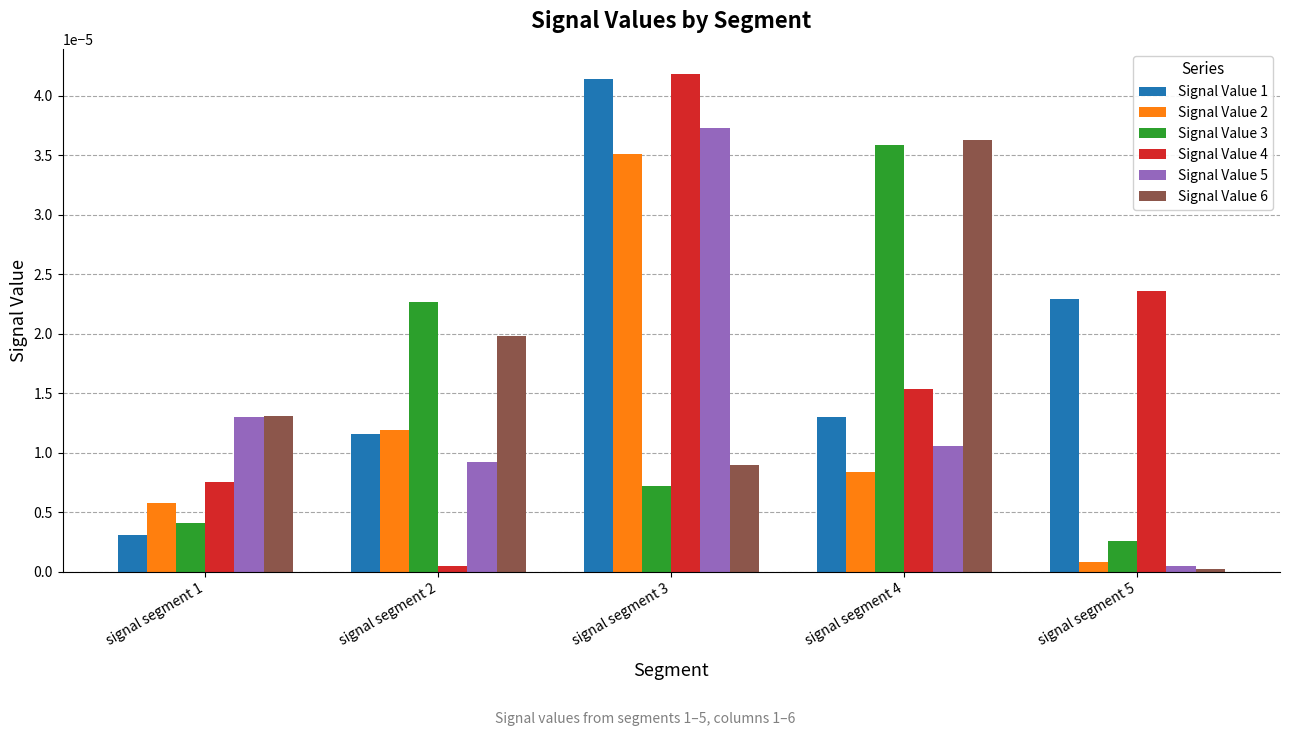

At which category is the sum across all series the highest?

signal segment 3